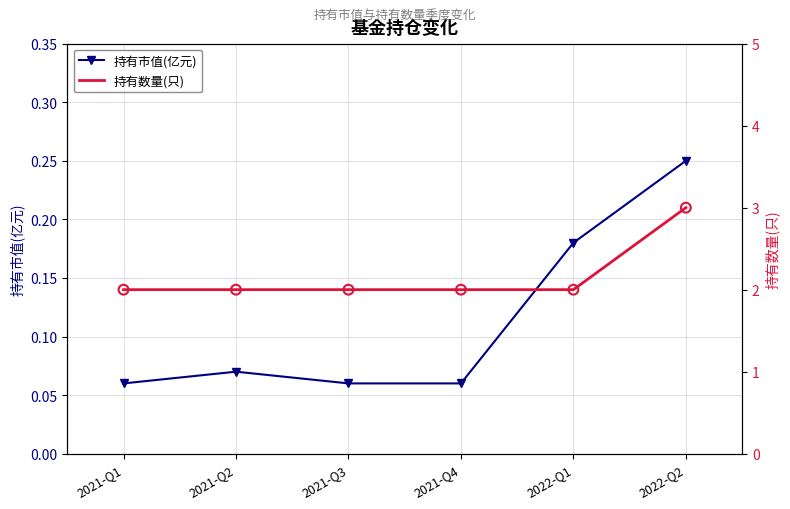

Is the value of 持有数量(只) at 2021-Q1 greater than the value of 持有市值(亿元) at 2022-Q1?

Yes